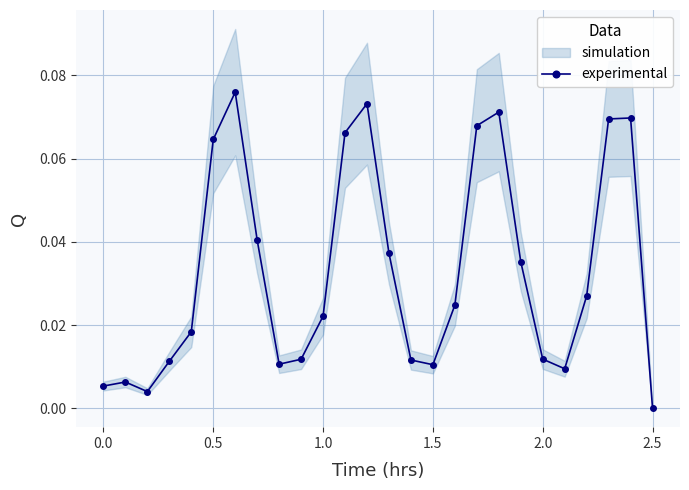

Reading left to right, list all the values displayed in this chart.

0.0	0.0	0.0	0.0	0.0	0.1	0.1	0.0	0.0	0.0	0.0	0.1	0.1	0.0	0.0	0.0	0.0	0.1	0.1	0.0	0.0	0.0	0.0	0.1	0.1	0.0